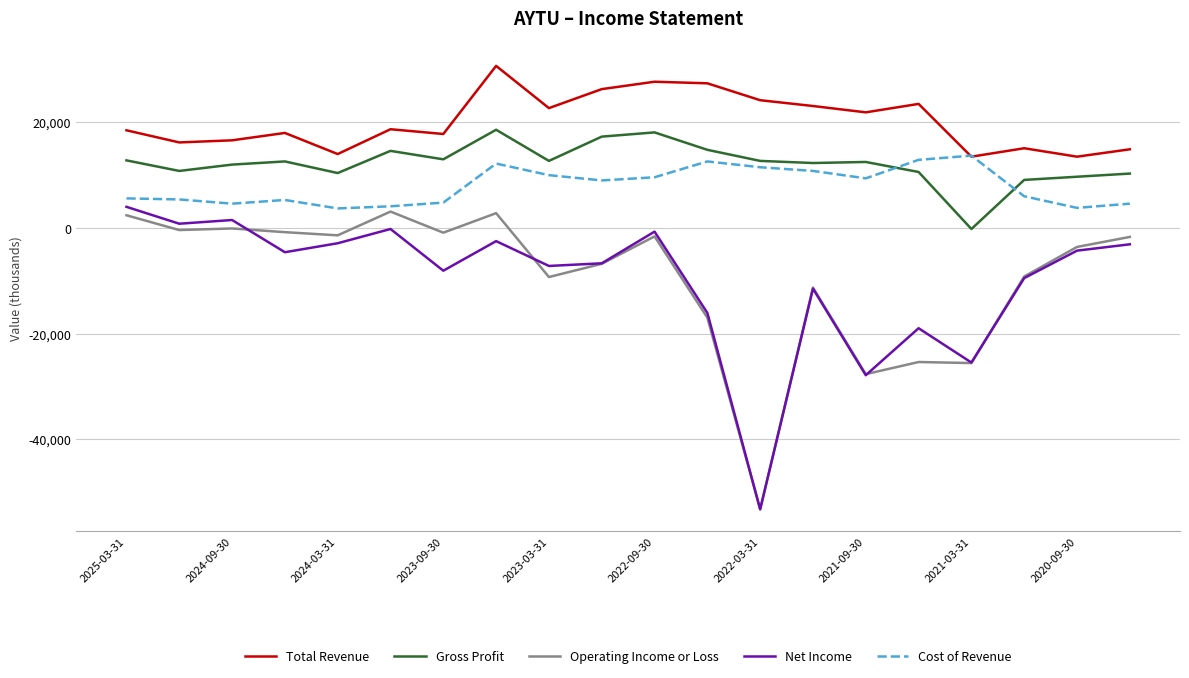

What is the maximum value for Total Revenue?

30700